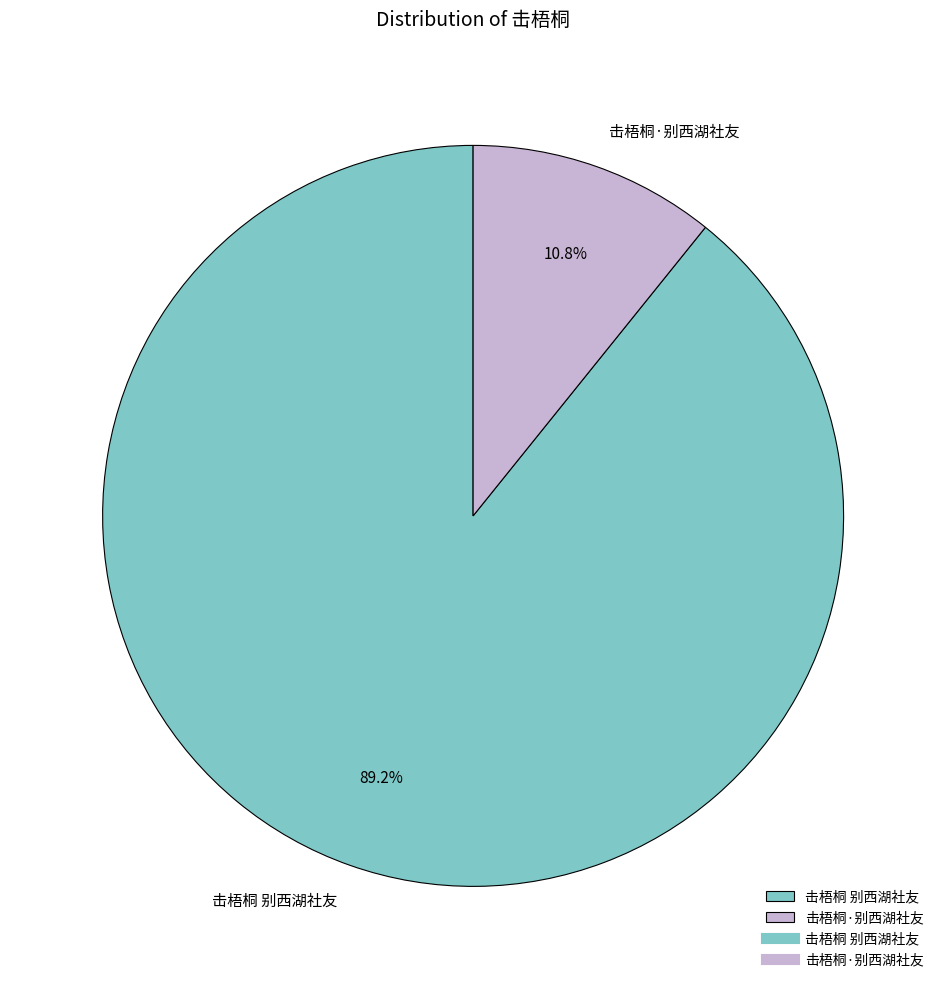

Between 击梧桐·别西湖社友 and 击梧桐 别西湖社友, which is larger?

击梧桐 别西湖社友